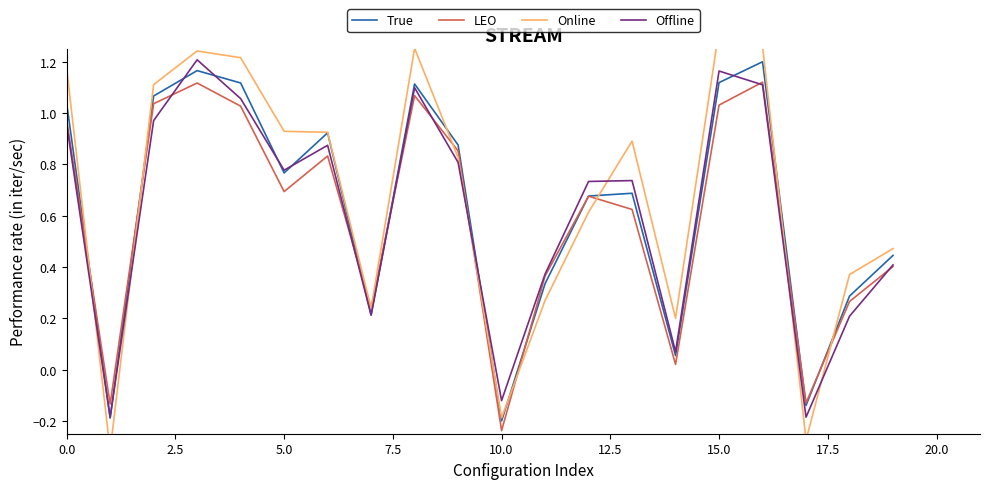

What is the lowest value of the LEO series?

-0.2